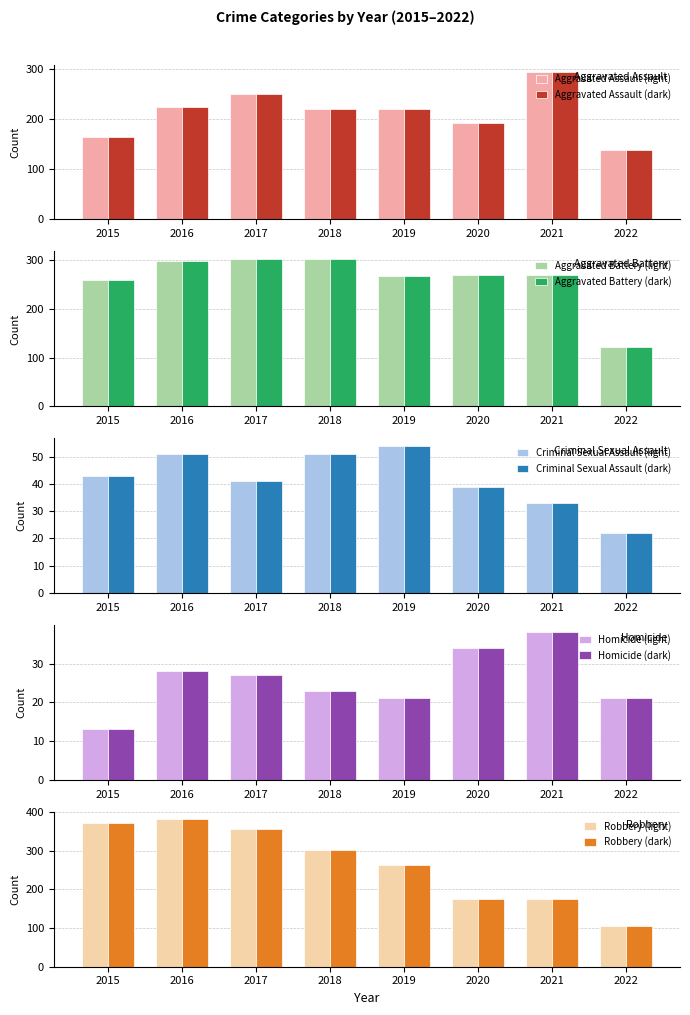

How many data points in Criminal Sexual Assault are less than 43?

4